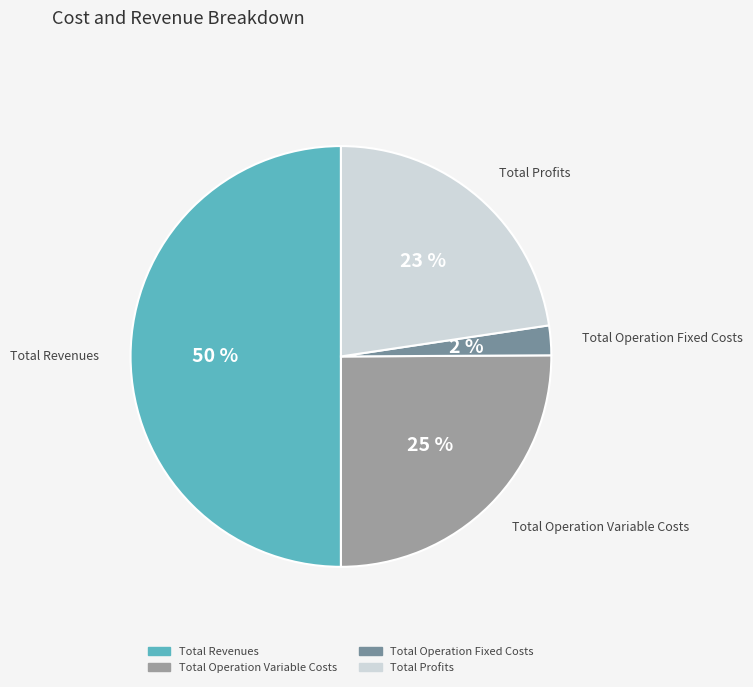

To the nearest percent, what is the difference between the largest and smallest slice percentages?

48%